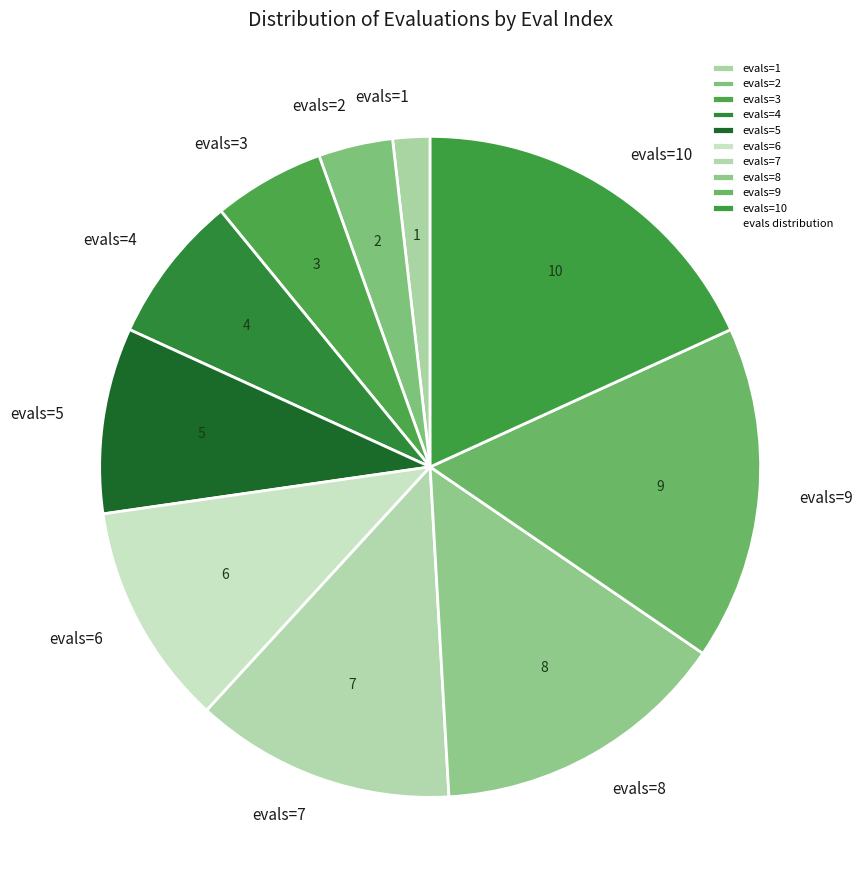

Which slice is the smallest?

evals=1